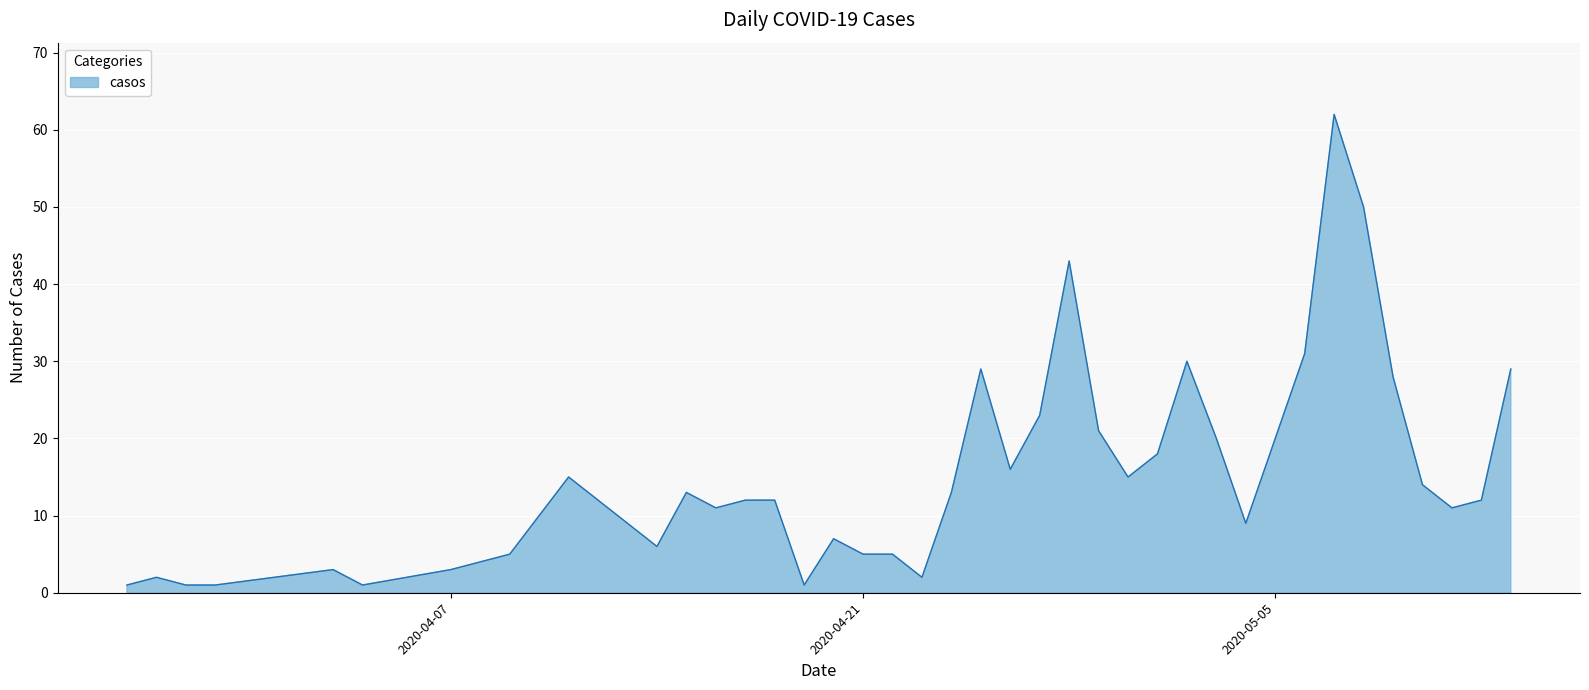

What is the greatest value displayed?

62